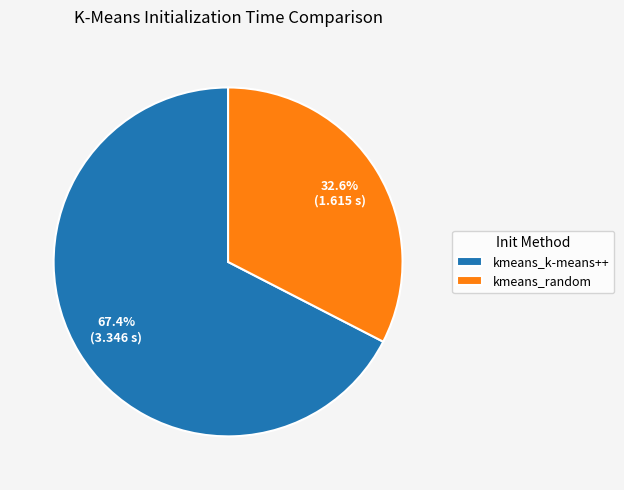

True or false: kmeans_random accounts for 33% of the total.

True